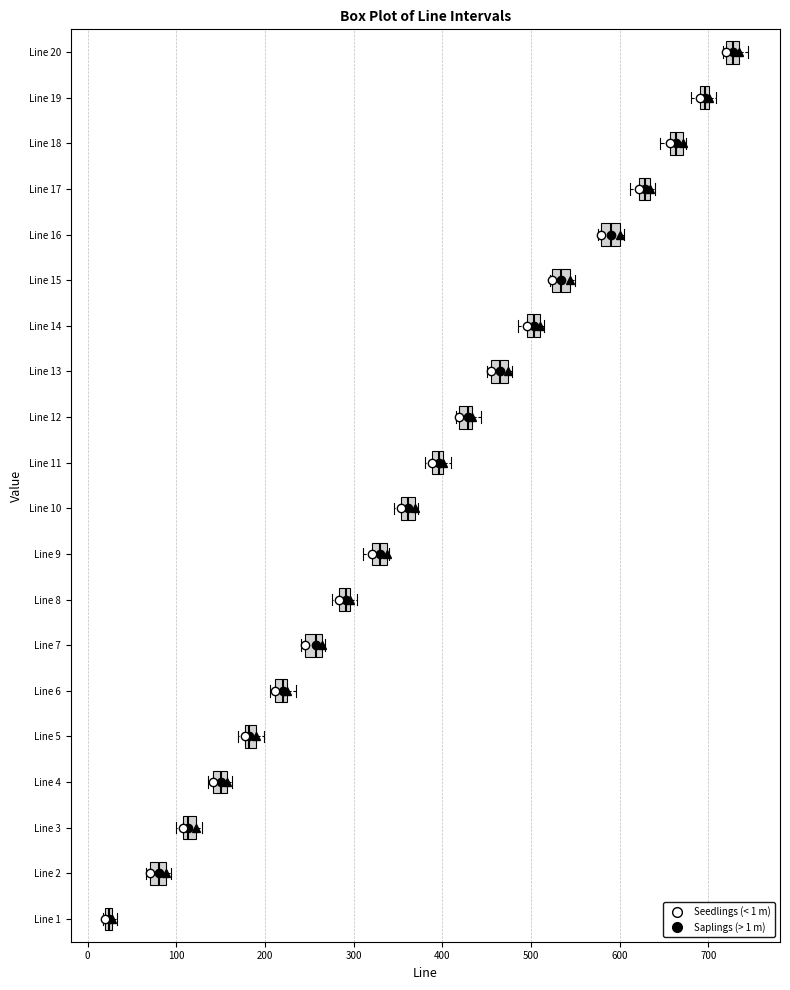

Which box has the furthest to the left median line?

Line 1